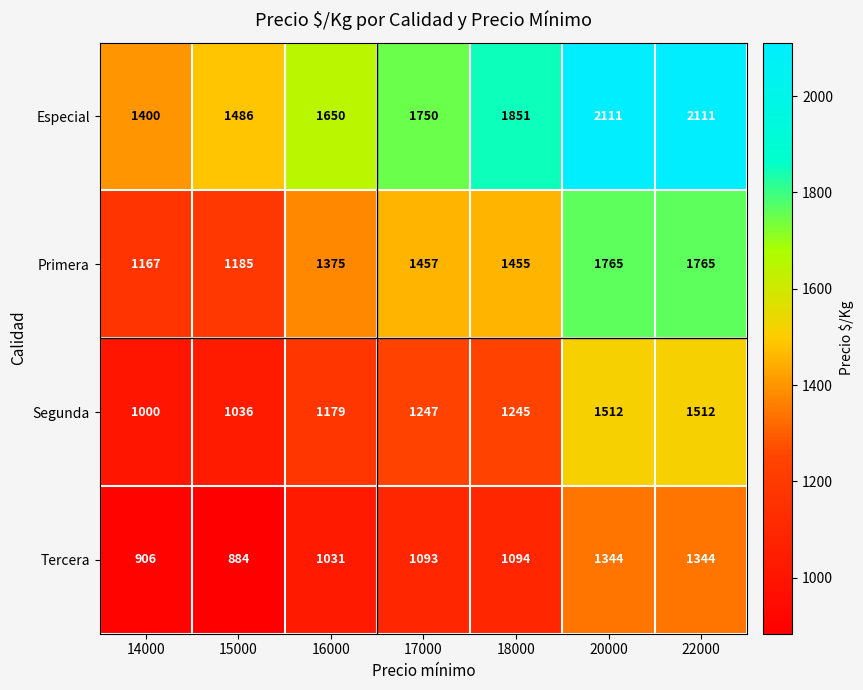

Reading left to right, transcribe all the data shown in this chart.

Especial: 1400	1486	1650	1750	1851	2111	2111
Primera: 1167	1185	1375	1457	1455	1765	1765
Segunda: 1000	1036	1179	1247	1245	1512	1512
Tercera: 906	884	1031	1093	1094	1344	1344